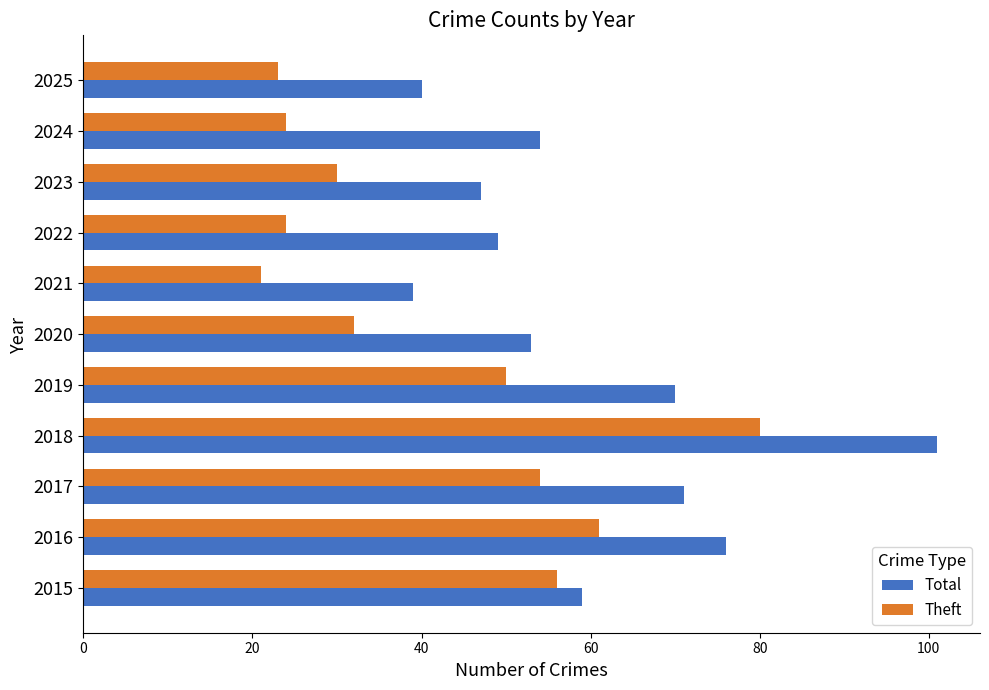

Which category has the lowest value across all series?

2021